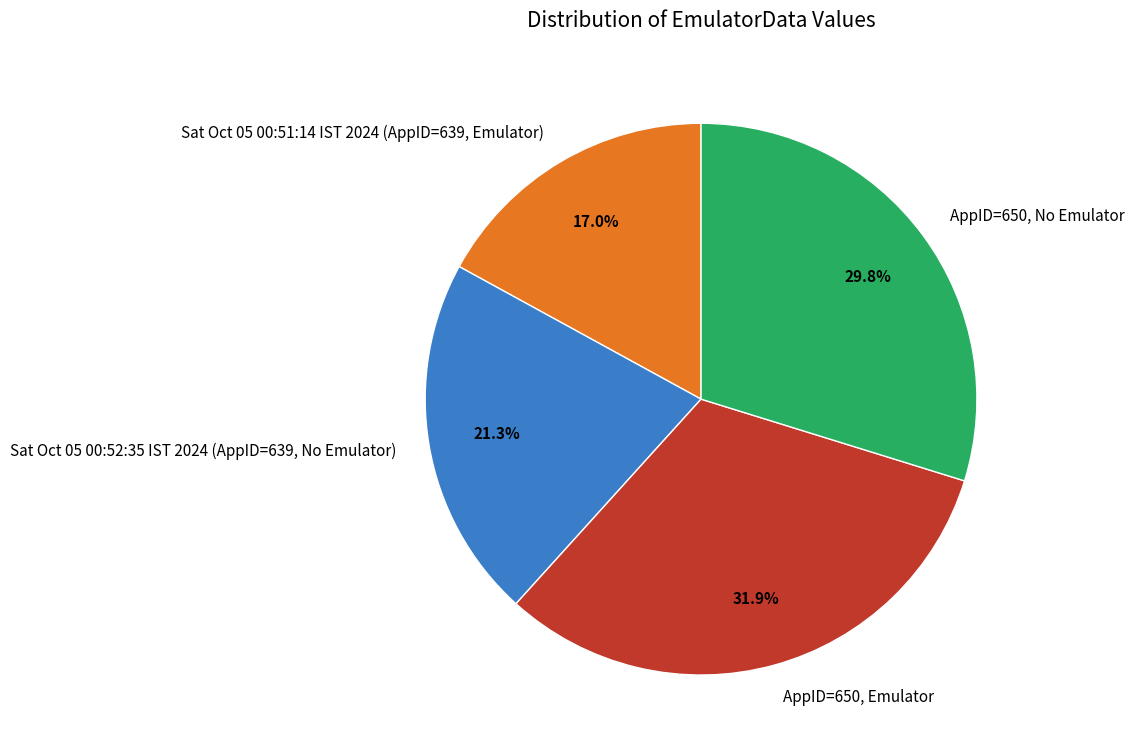

Which slice is the smallest?

Sat Oct 05 00:51:14 IST 2024 (AppID=639, Emulator)